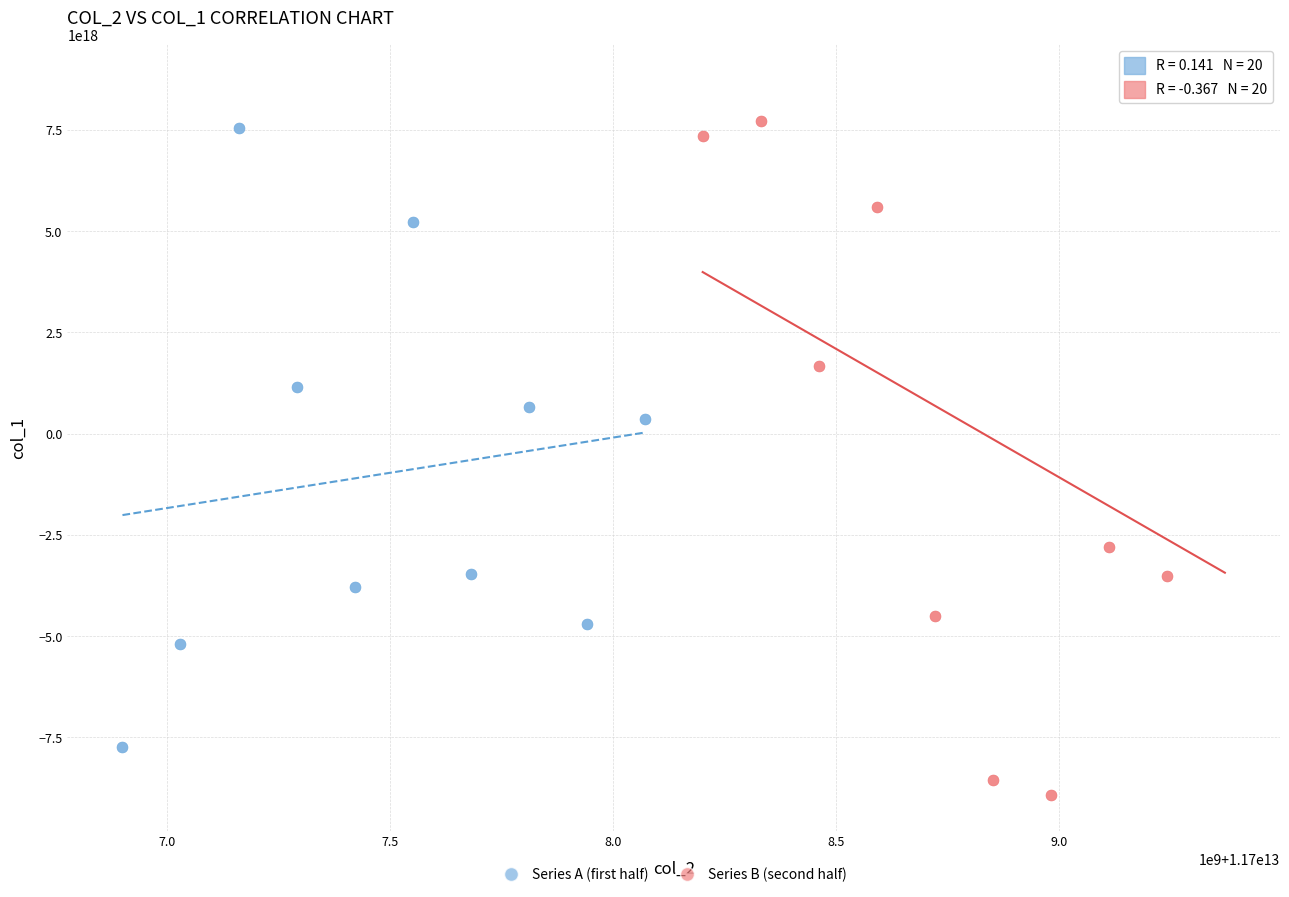

What are all the series names shown in the legend?

Series A (first half), Series B (second half)